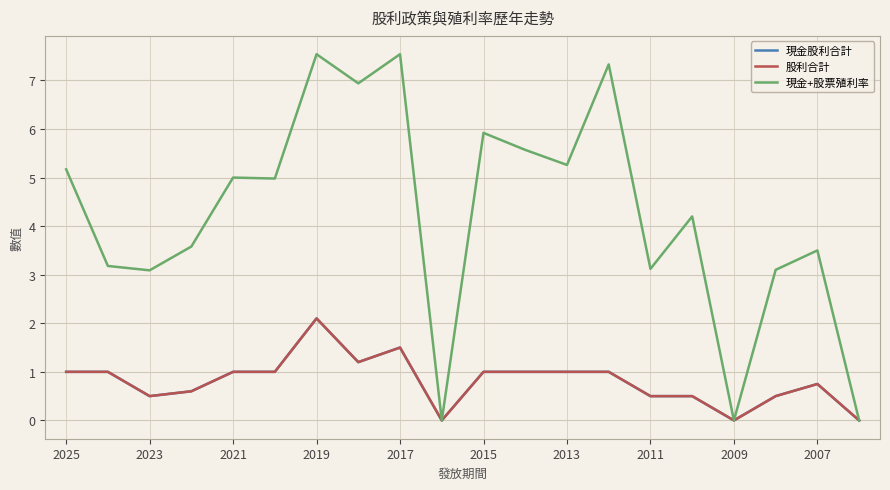

What is the difference between the maximum and minimum values in the 股利合計 series?

2.1